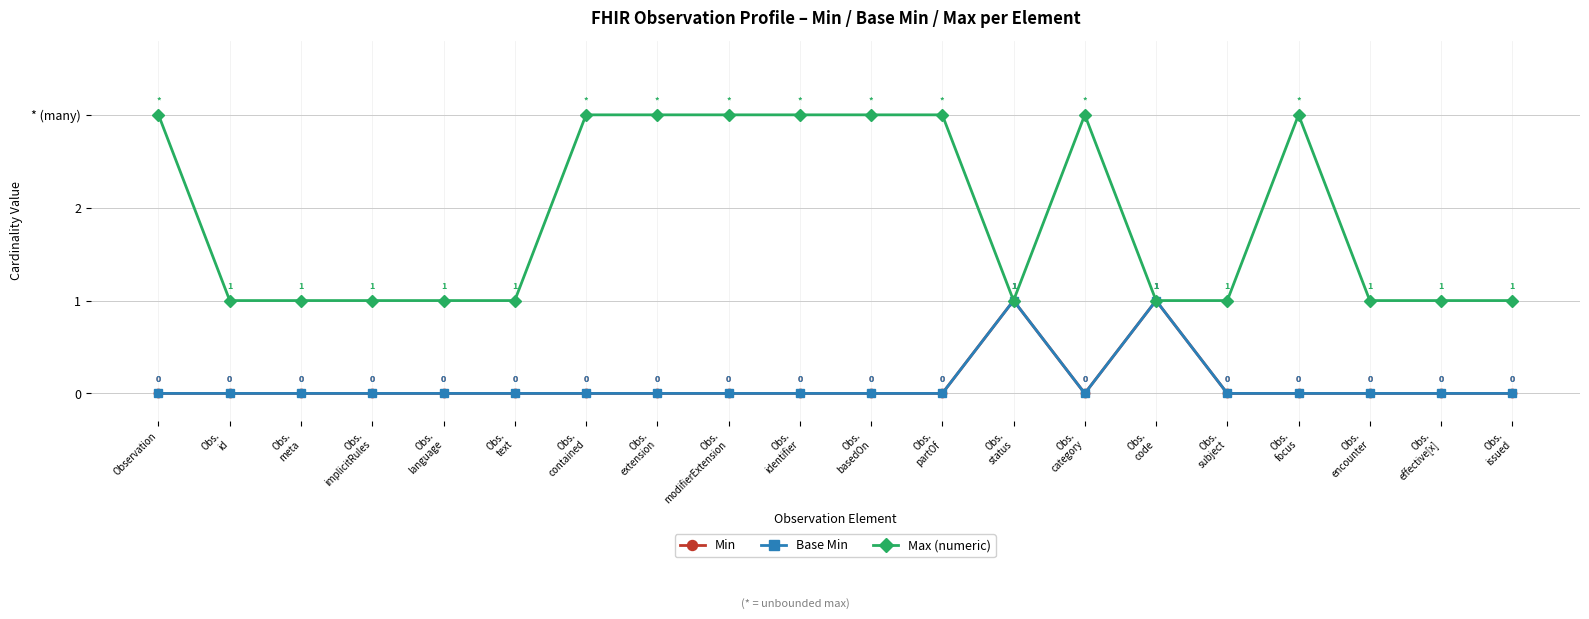

Does the chart have visible grid lines?

Yes